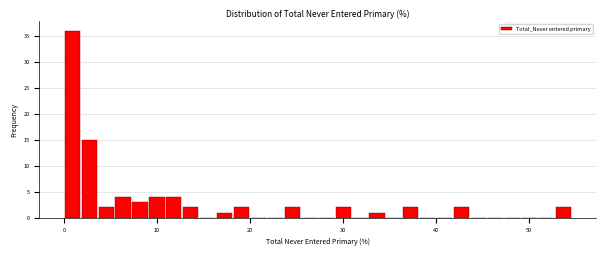

Around what value on the x-axis is the tallest bar? Give the approximate position of its centre, as read against the axis.

1